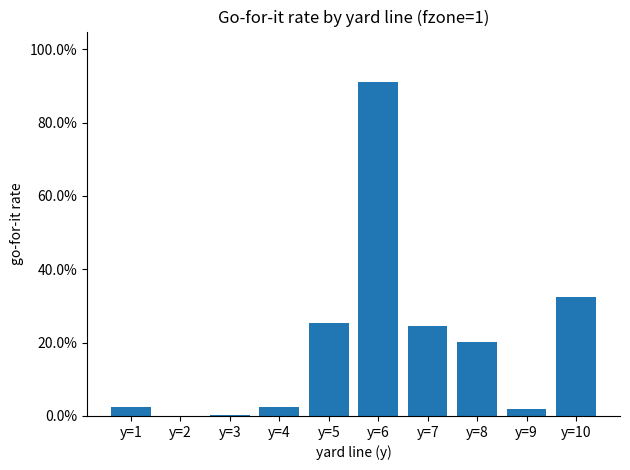

Reading left to right, what are all the values shown in this chart?

0.0	0.0	0.0	0.0	0.3	0.9	0.2	0.2	0.0	0.3